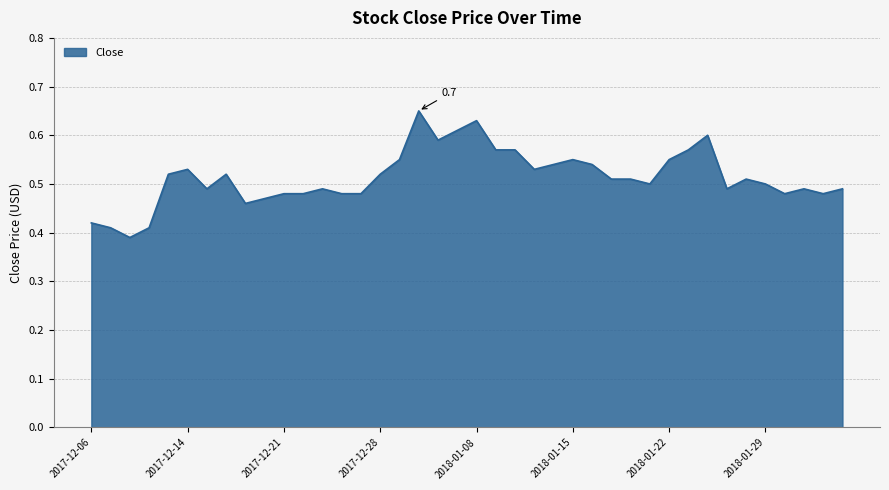

What is the difference between the maximum and minimum values?

0.3